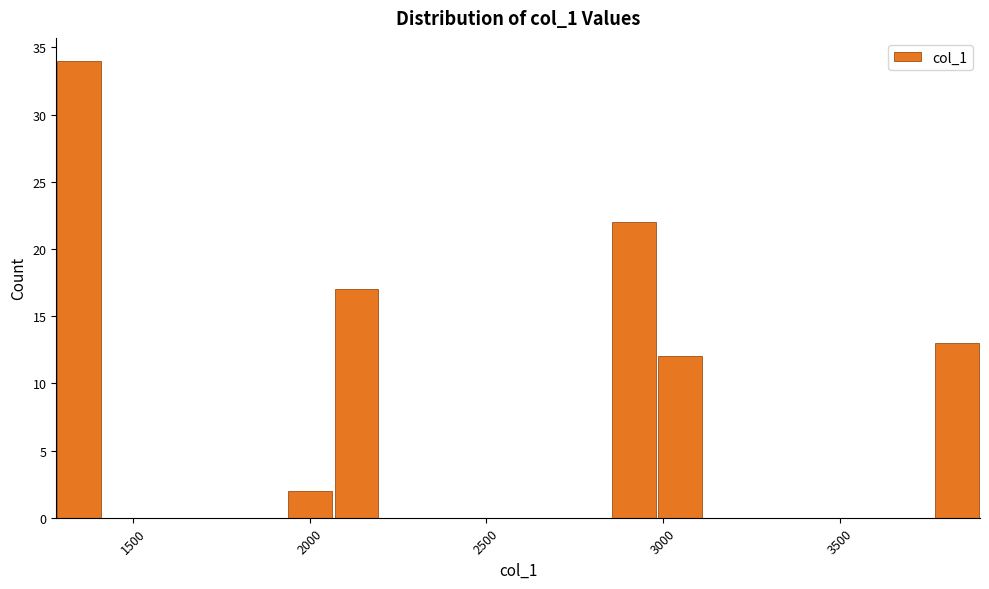

Around what value on the x-axis is the tallest bar? Give the approximate position of its centre, as read against the axis.

1350